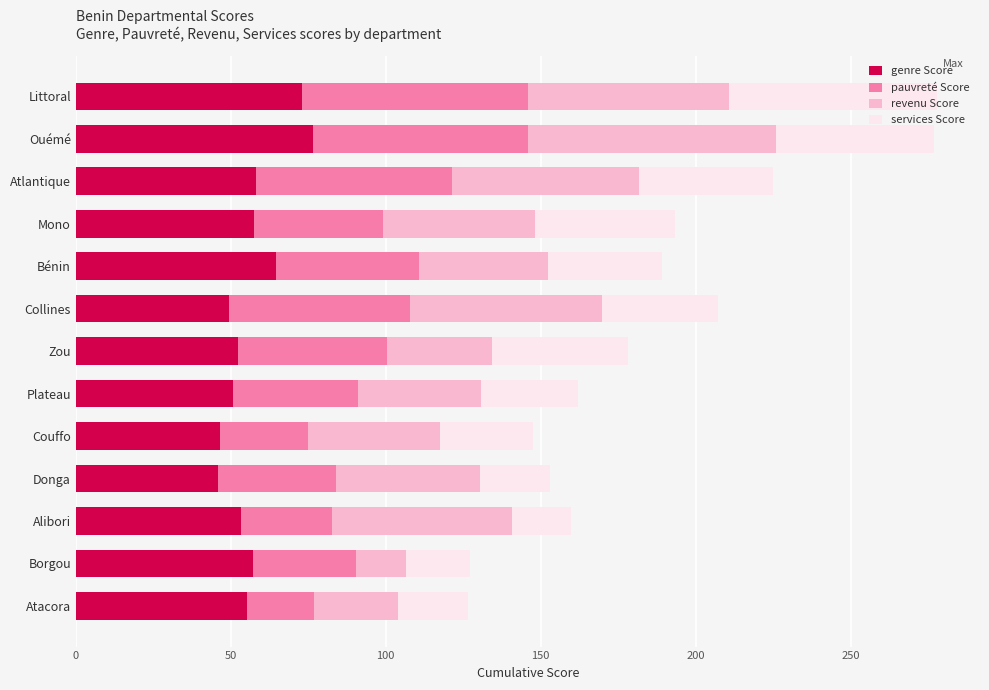

What are all the series names shown in the legend?

genre Score, pauvreté Score, revenu Score, services Score